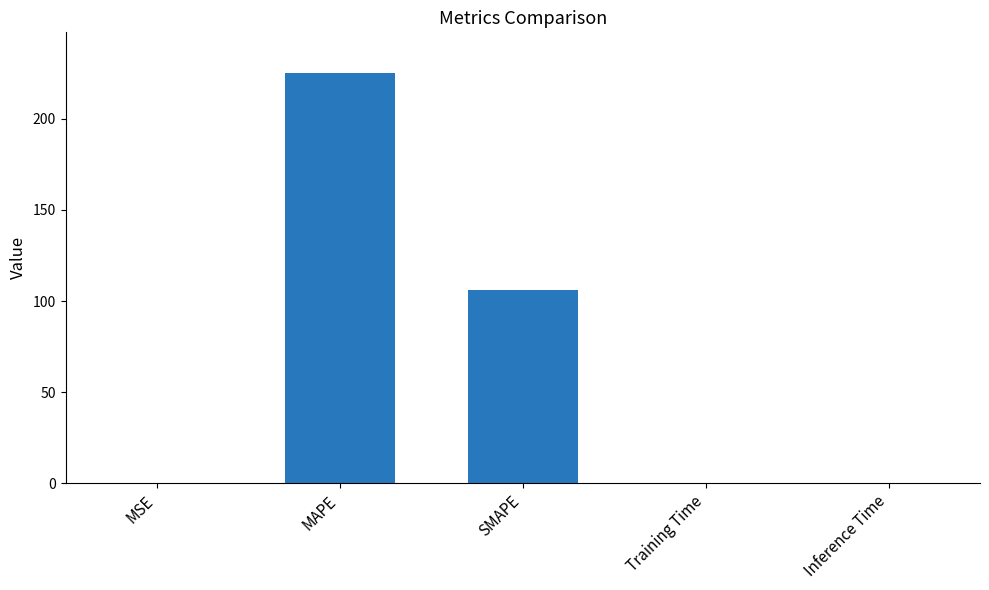

Between MAPE and MSE, which is larger?

MAPE